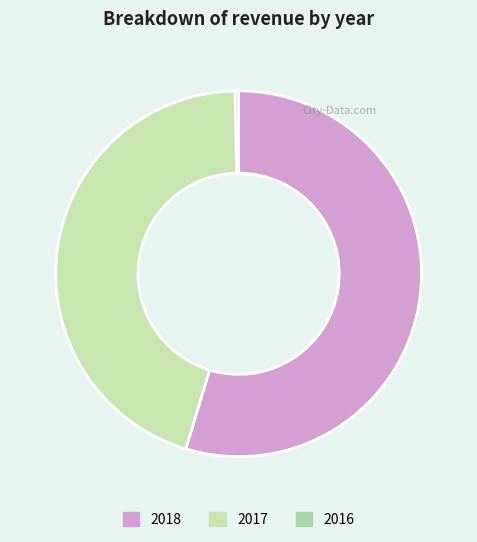

What is the largest slice in the pie chart?

2018